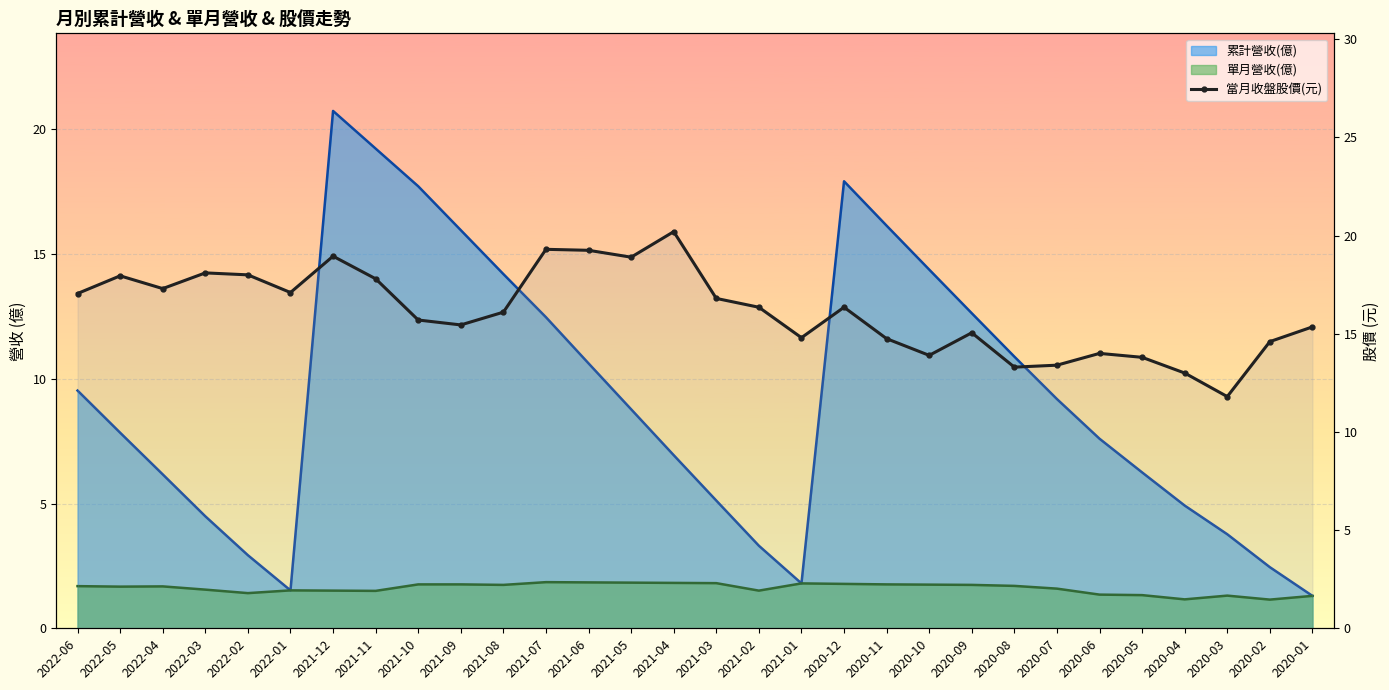

Is it true that the value at 2021-12 is 12.3?

False